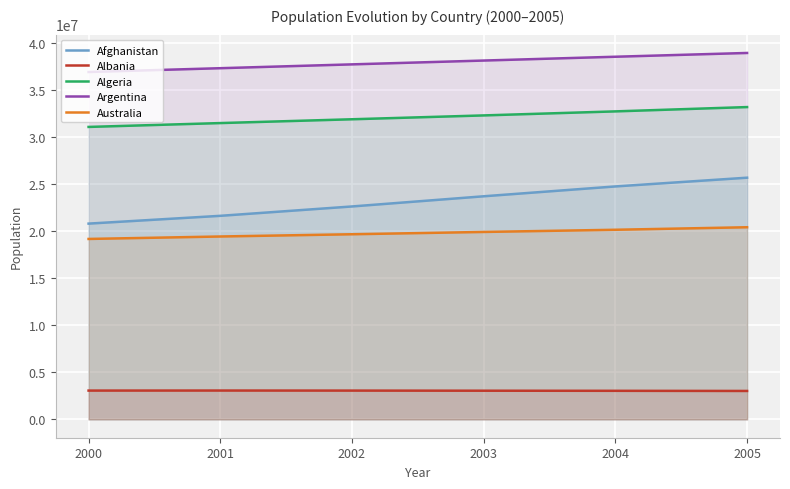

Read the Algeria value at 2005, to the nearest 100.

33149700